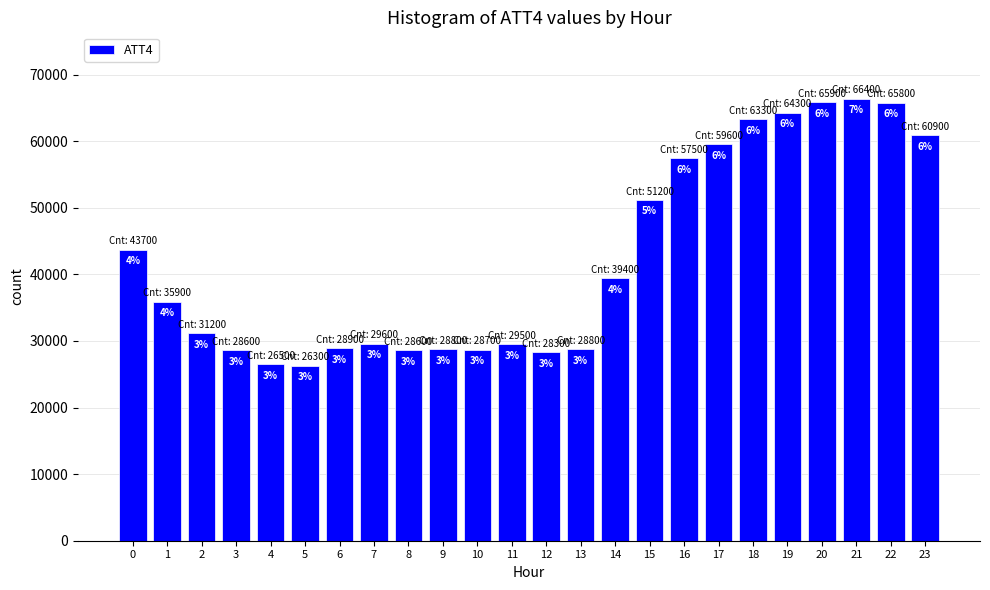

Are the bars horizontal?

No